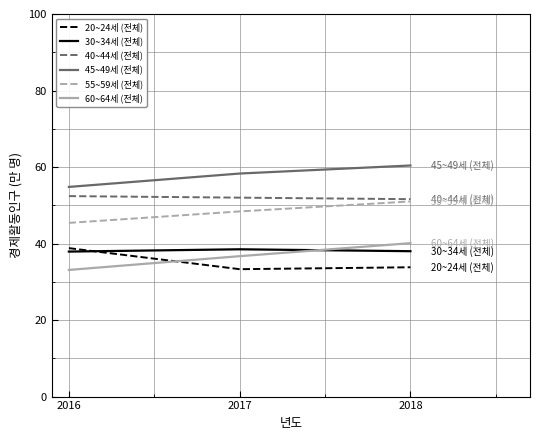

What is the difference between the highest and lowest values at 2017?

25.0